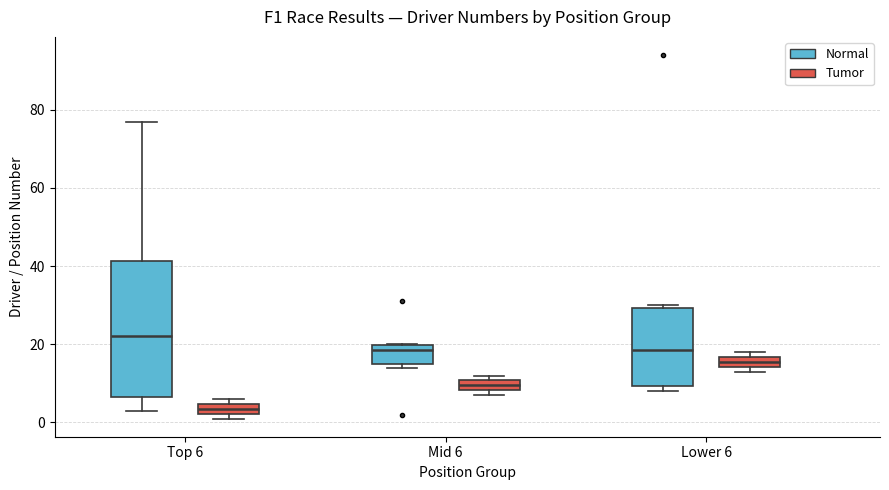

Which box is the tallest, from its lower edge to its upper edge?

Top 6 (Normal)